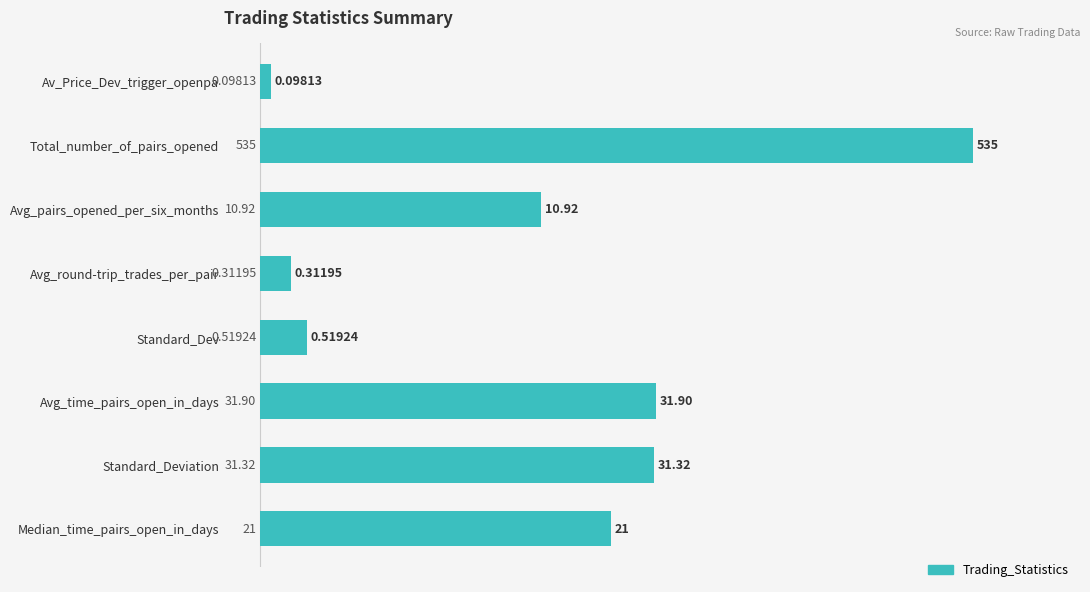

How many bars are there in total?

8